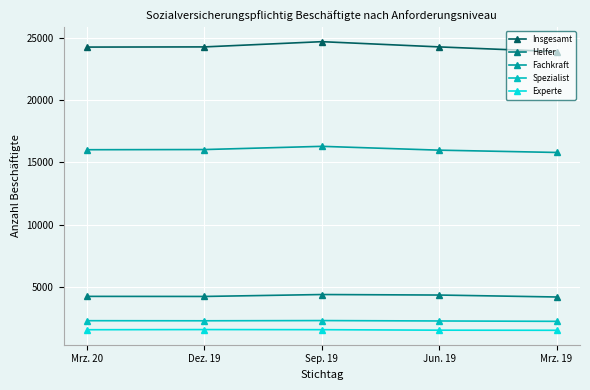

Does the chart display data point markers on the line(s)?

Yes